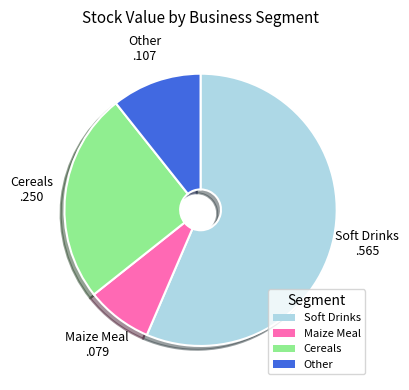

Rank the categories by value from highest to lowest.

Soft Drinks, Cereals, Other, Maize Meal